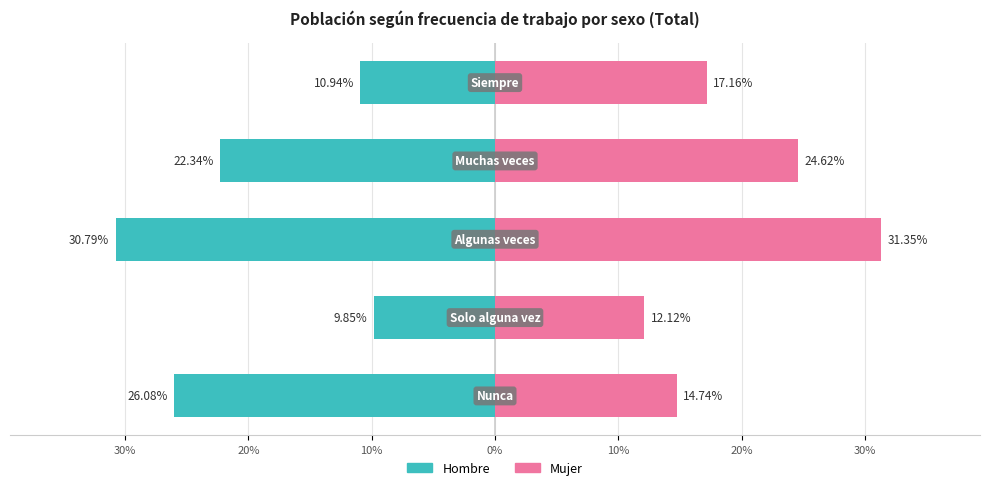

Is the value of Hombre at 40% greater than the value of Mujer at 20%?

No